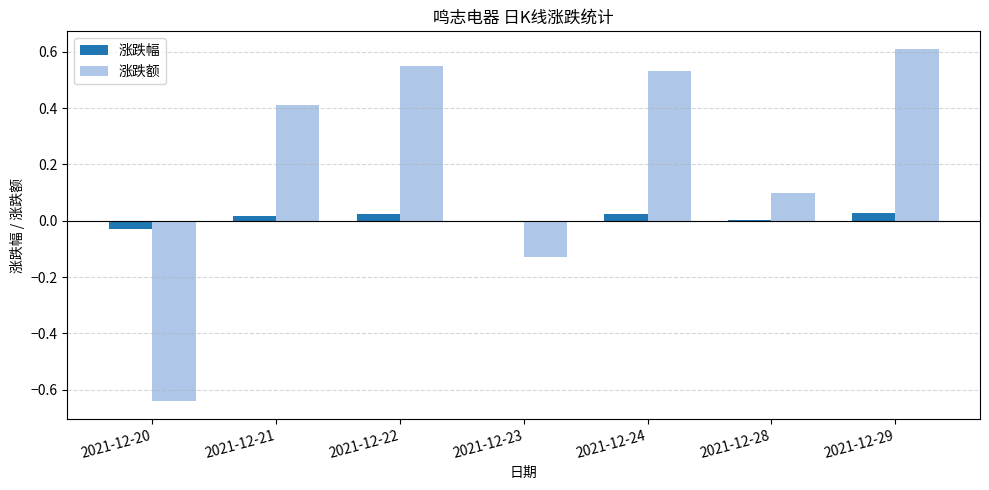

The value of 涨跌额 at 2021-12-20 is -1.0. True or false?

False